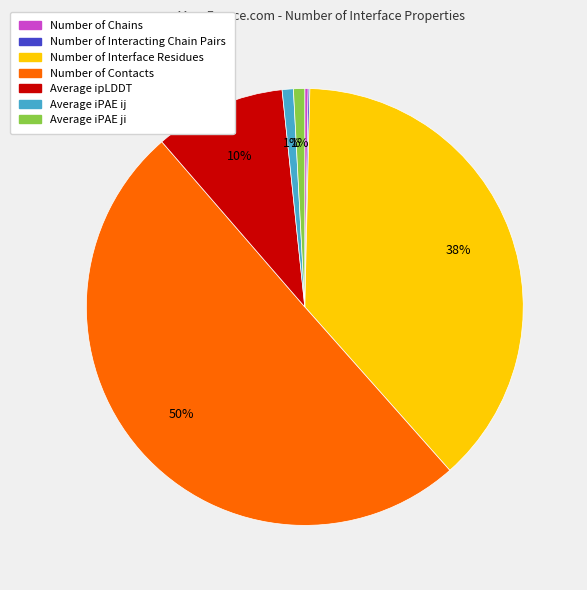

What is the largest slice in the pie chart?

Number of Contacts